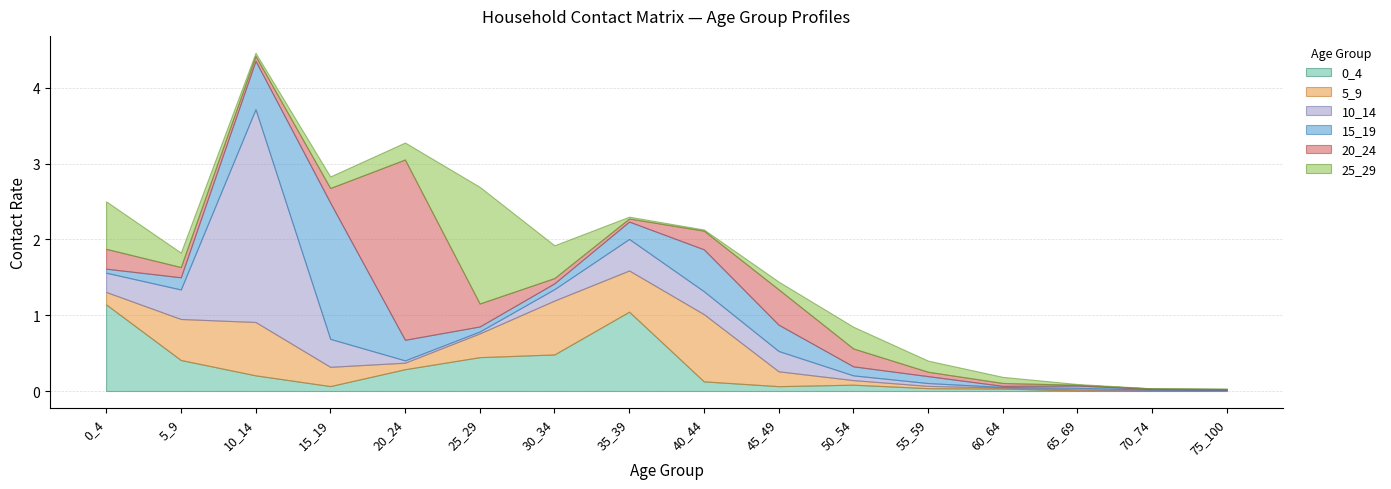

Which category has the highest value in the 25_29 series?

25_29